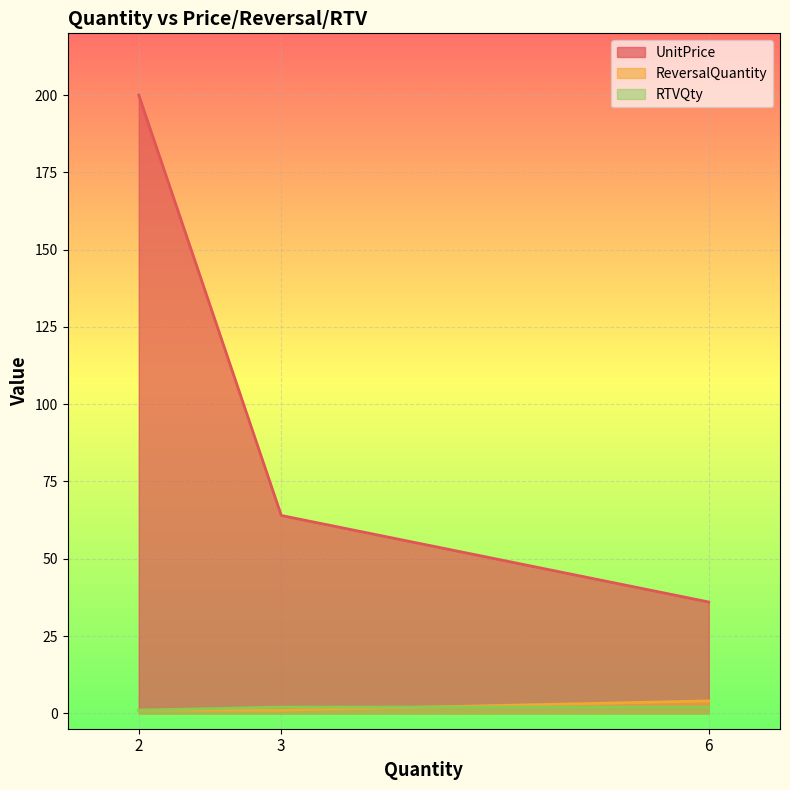

How many series are shown in this chart?

3